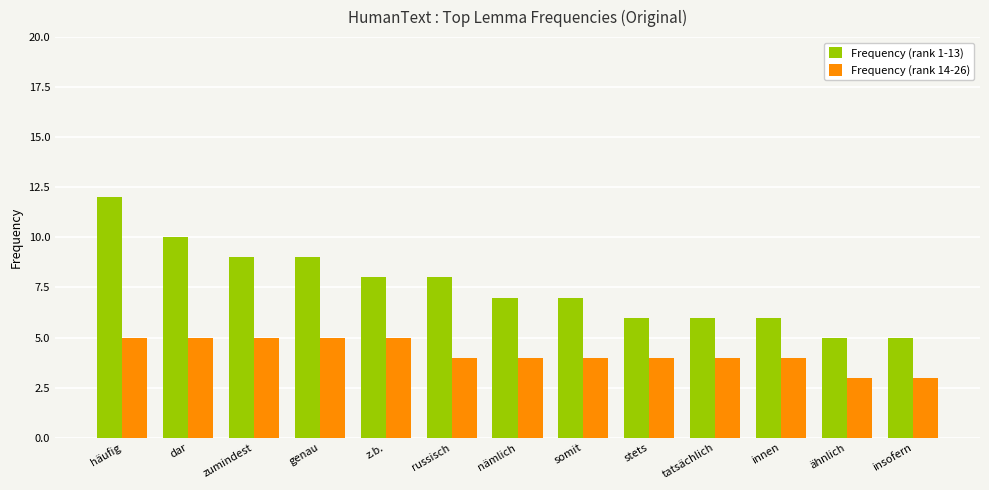

Which series has the largest total across all categories?

Frequency (rank 1-13)